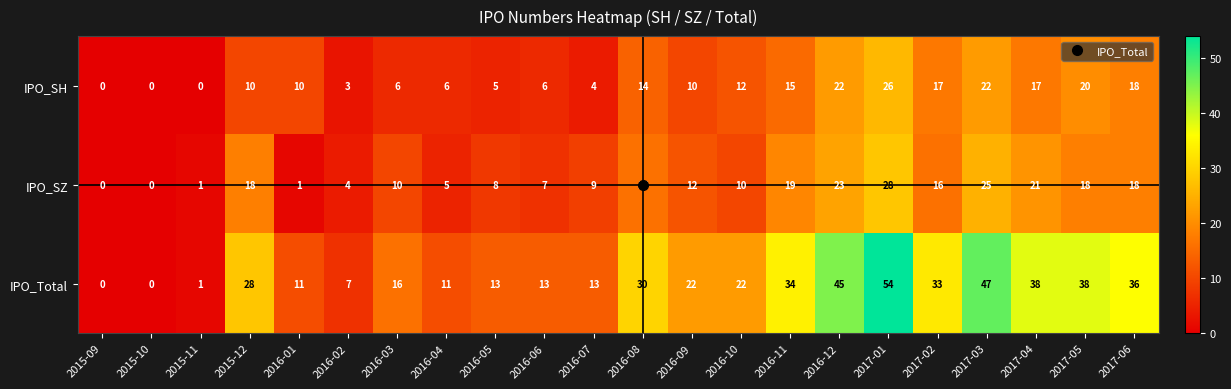

List the series in order of their peak value, highest first.

IPO_Total, IPO_SZ, IPO_SH